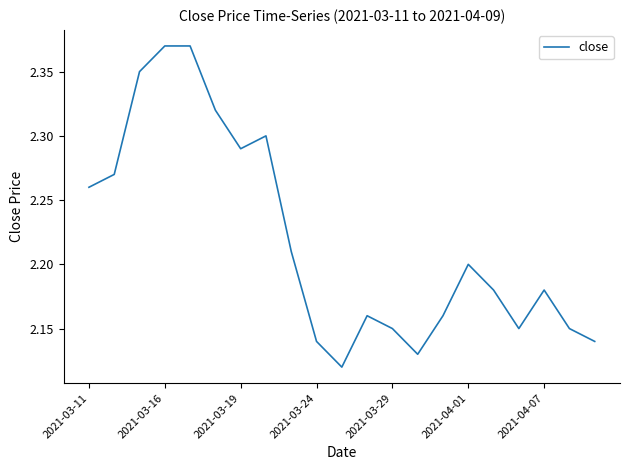

What is the ratio of the value at 2021-03-29 to the value at 2021-04-01?

1.0